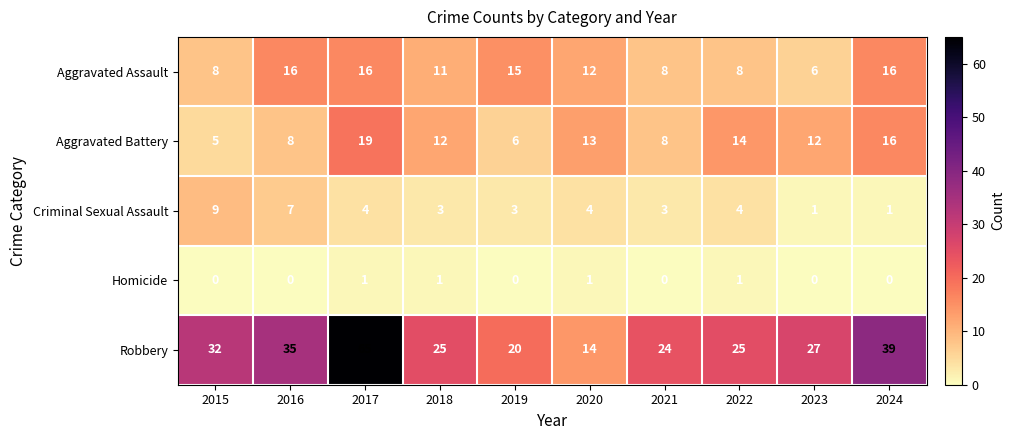

At 2023, list the series in order from smallest to largest.

Homicide, Criminal Sexual Assault, Aggravated Assault, Aggravated Battery, Robbery